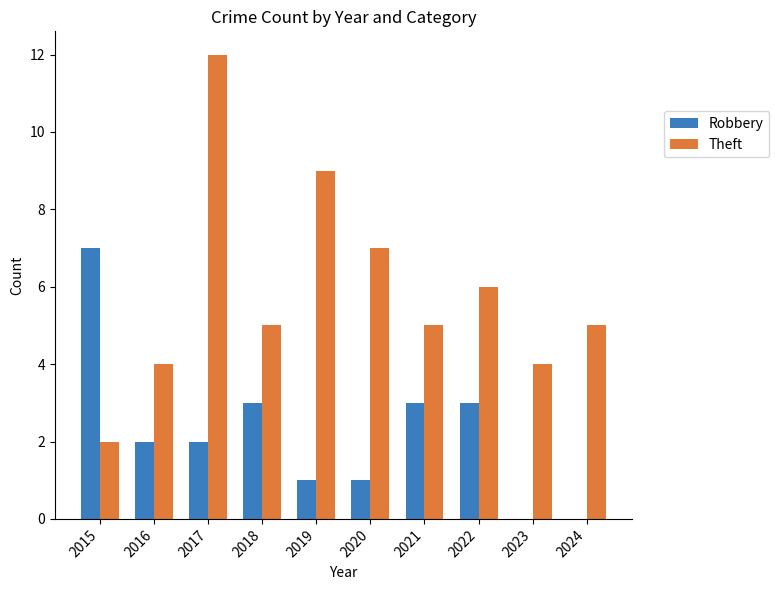

Reading left to right, list all the values displayed in this chart.

Robbery: 7	2	2	3	1	1	3	3	0	0
Theft: 2	4	12	5	9	7	5	6	4	5